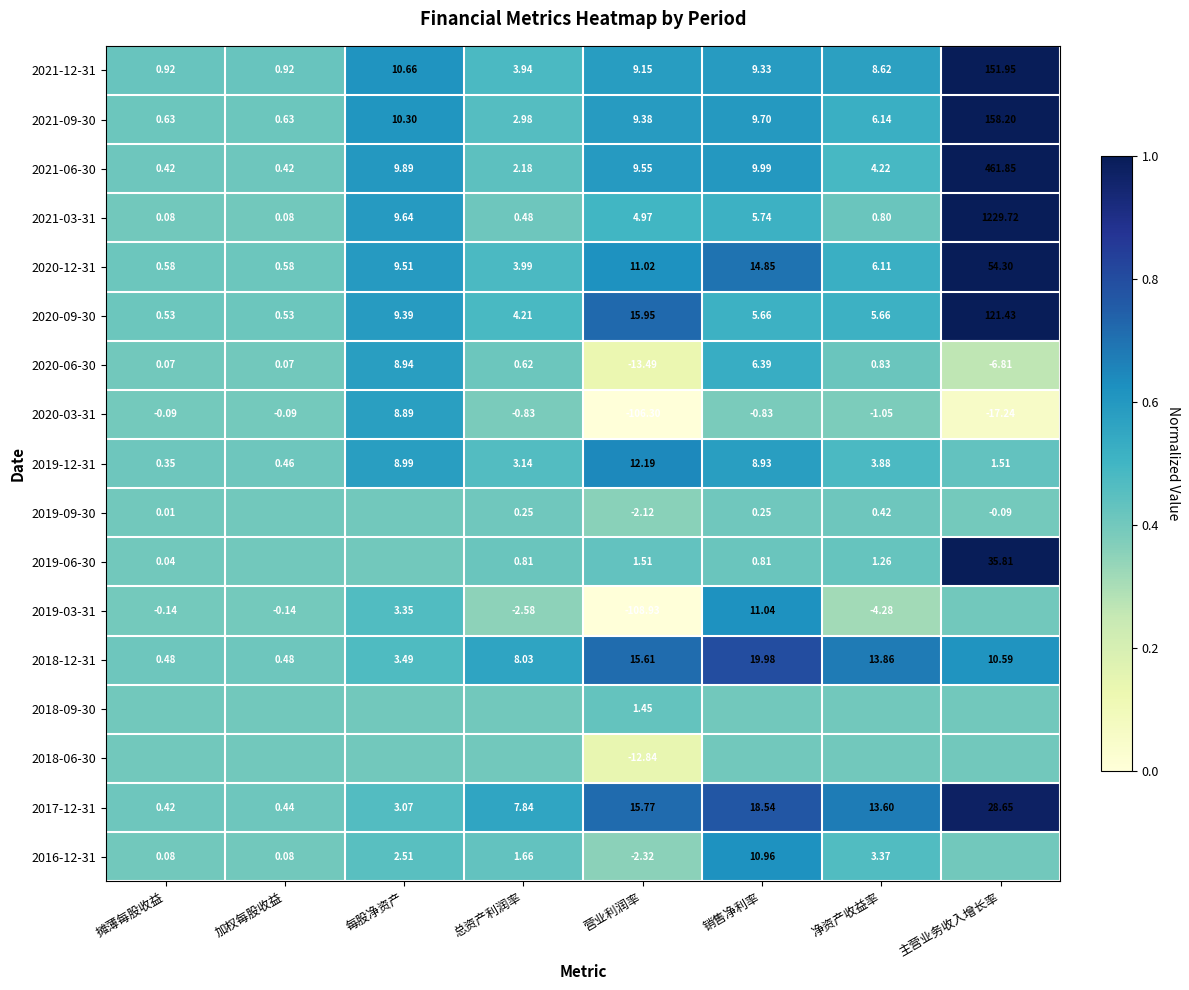

At which label is 2020-12-31 closest to 27?

销售净利率